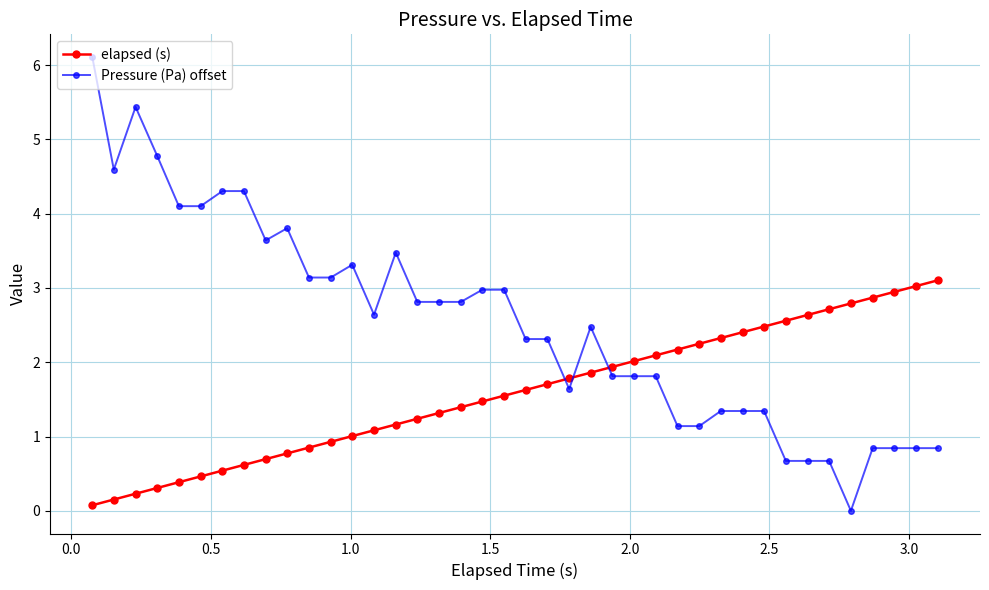

What is the value of the Pressure (Pa) offset point at the 16th from the left?

2.8